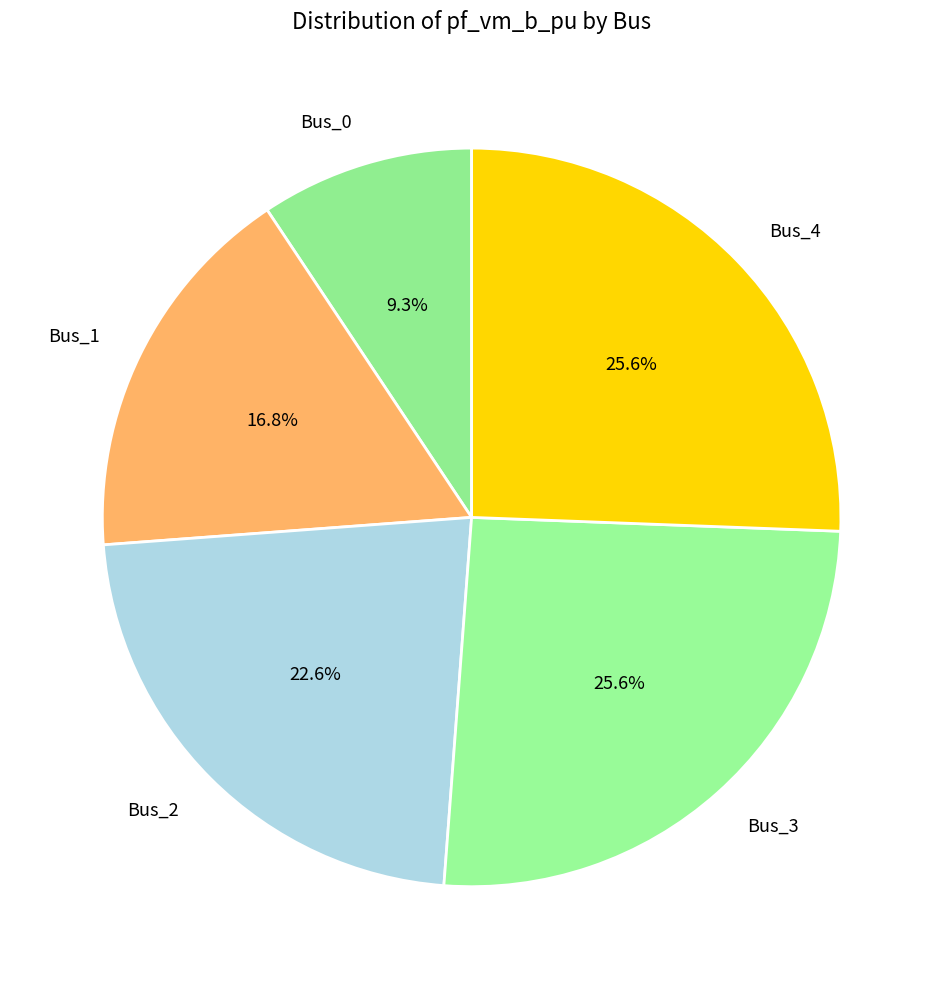

What percentage is NOT represented by Bus_4?

74.4%